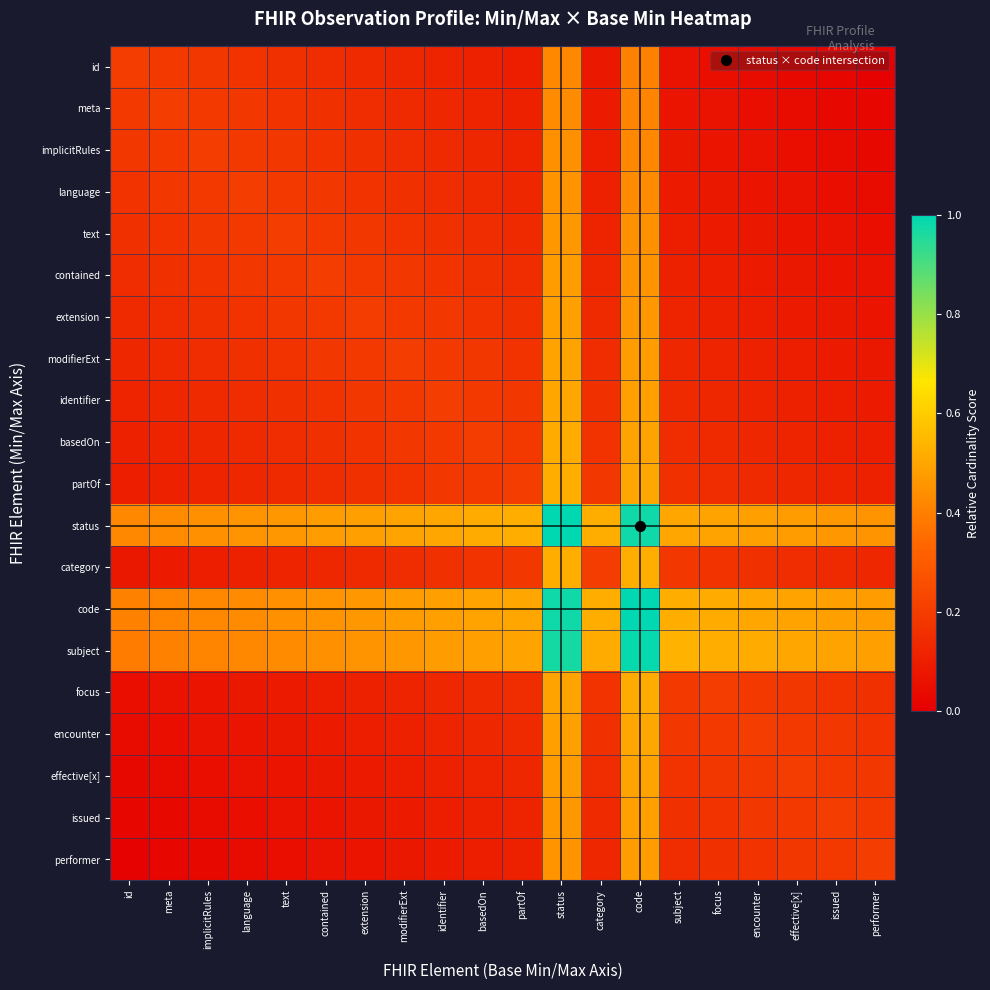

Which series has the largest range (max minus min)?

code